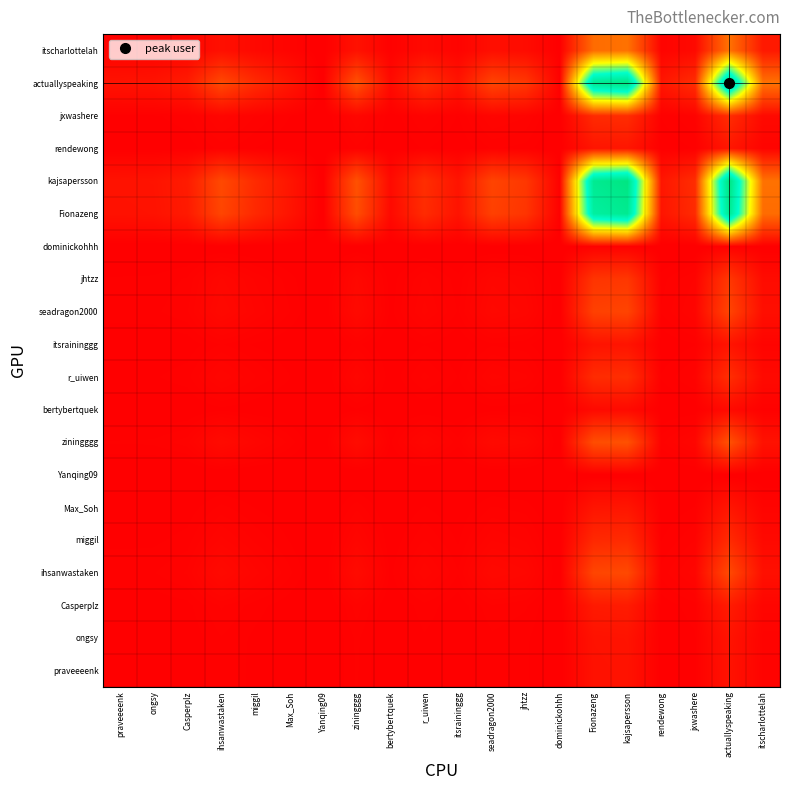

What is the difference between the highest and lowest values at ziningggg?

0.2